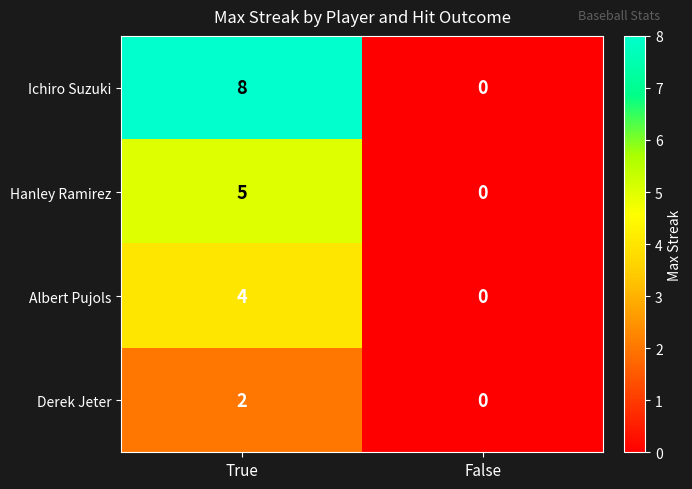

True or false: Hanley Ramirez has a value of 0 at False.

True